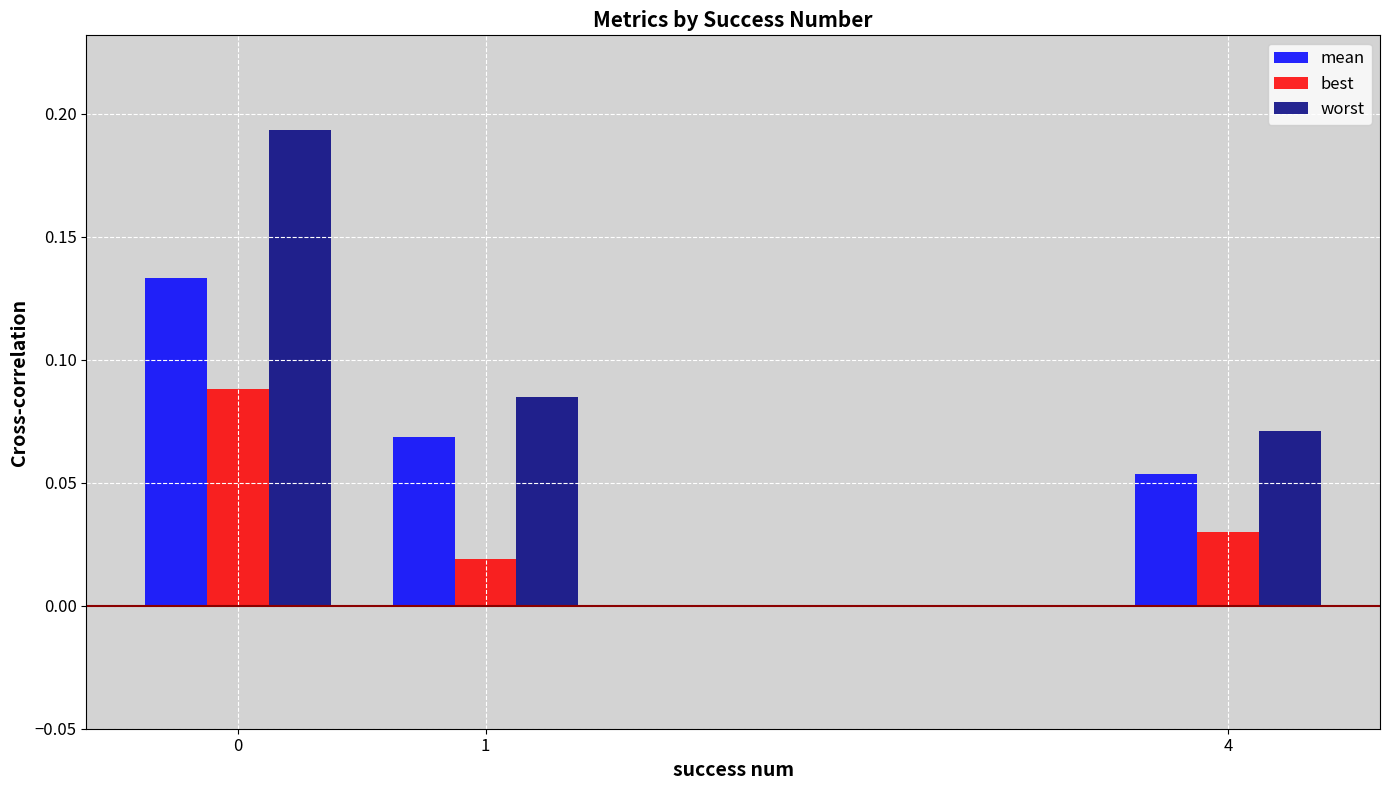

Rank the series by their maximum value, from highest to lowest.

worst, mean, best